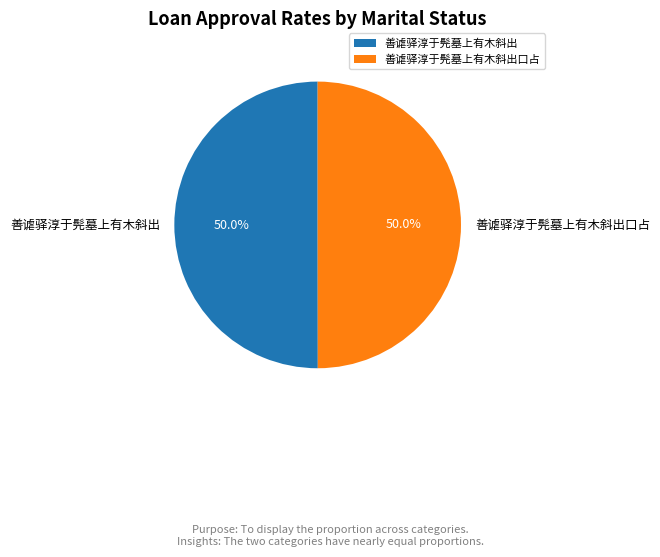

What percentage is NOT represented by 善谑驿淳于髡墓上有木斜出口占?

50.0%